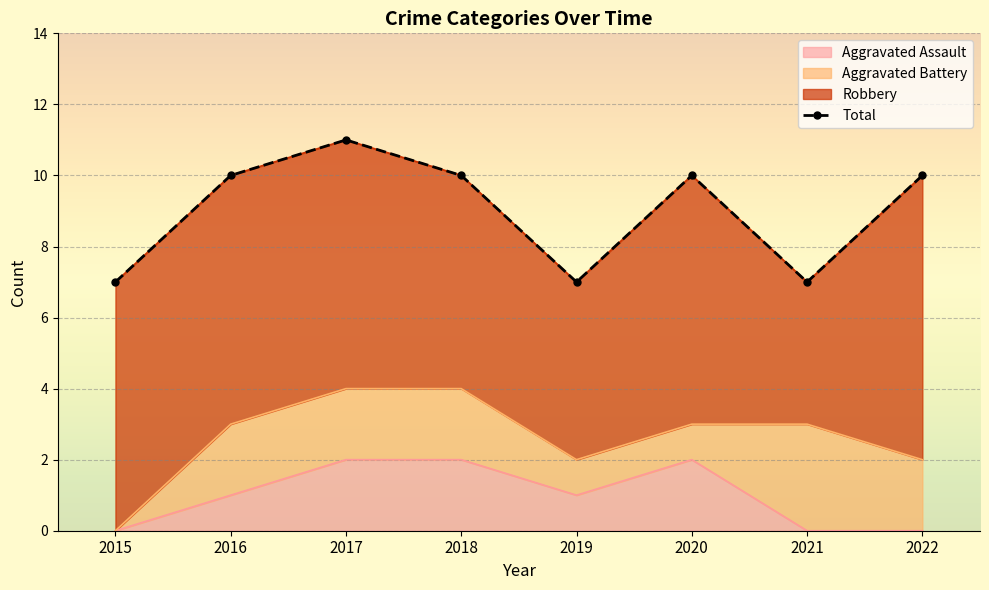

What is the ratio of the value at 2017 to the value at 2022?

1.1